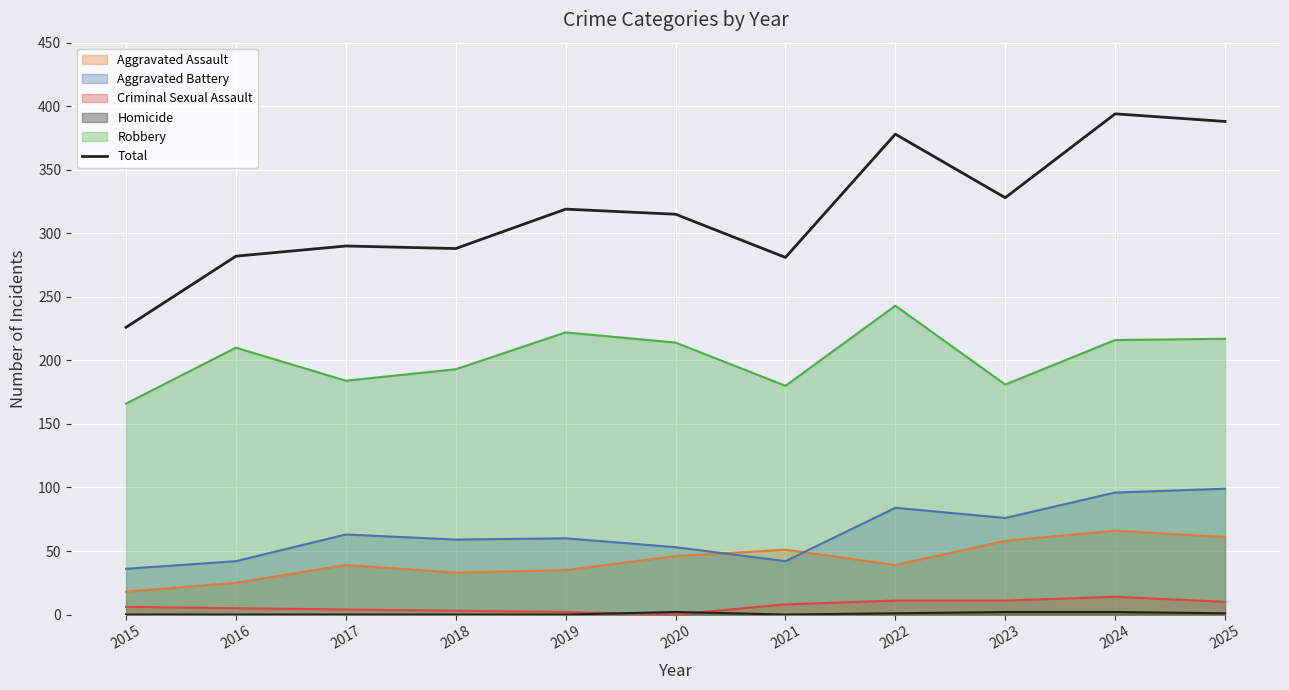

What is the change in value from 2015 to 2023?

+102